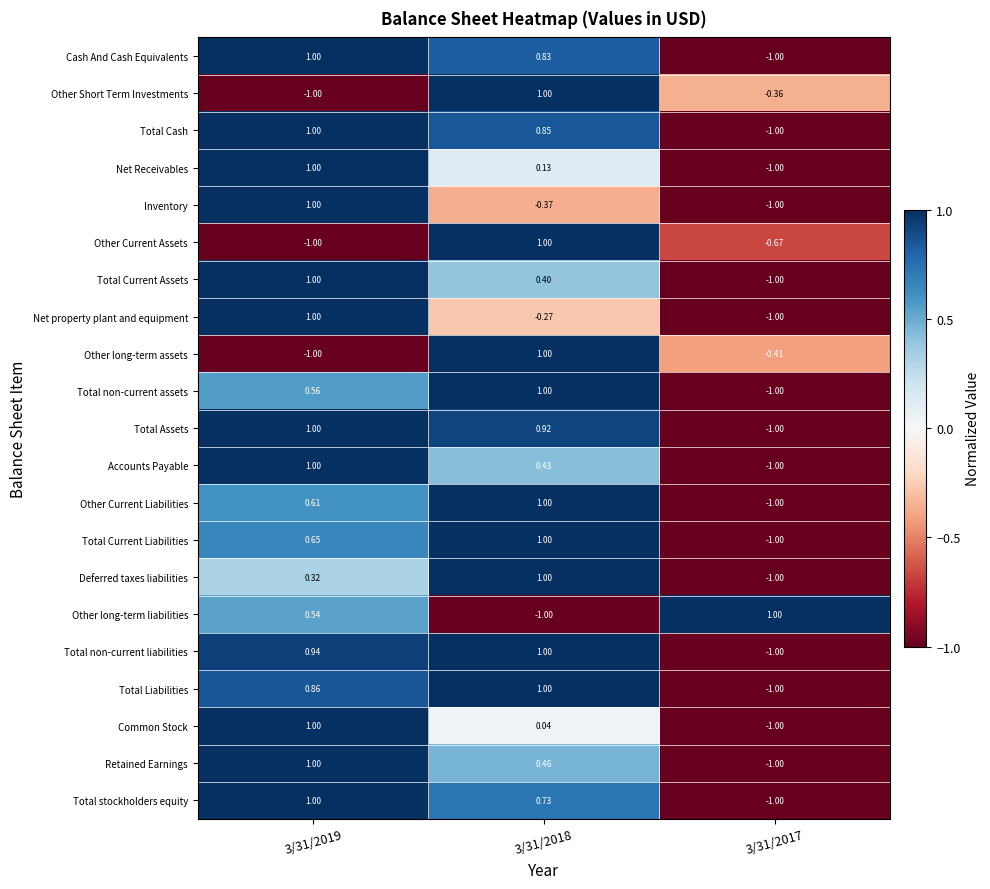

Which series has the largest total across all categories?

Total non-current liabilities